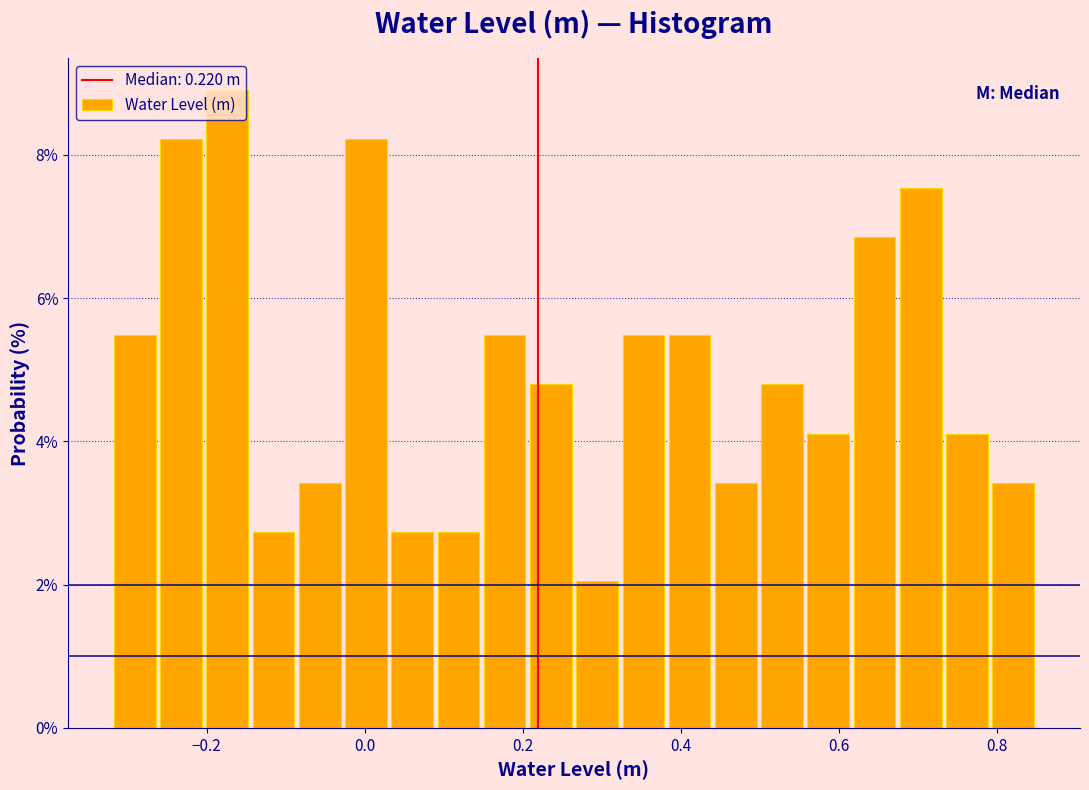

Read against the x-axis, roughly where is the centre of the tallest bar?

-0.18